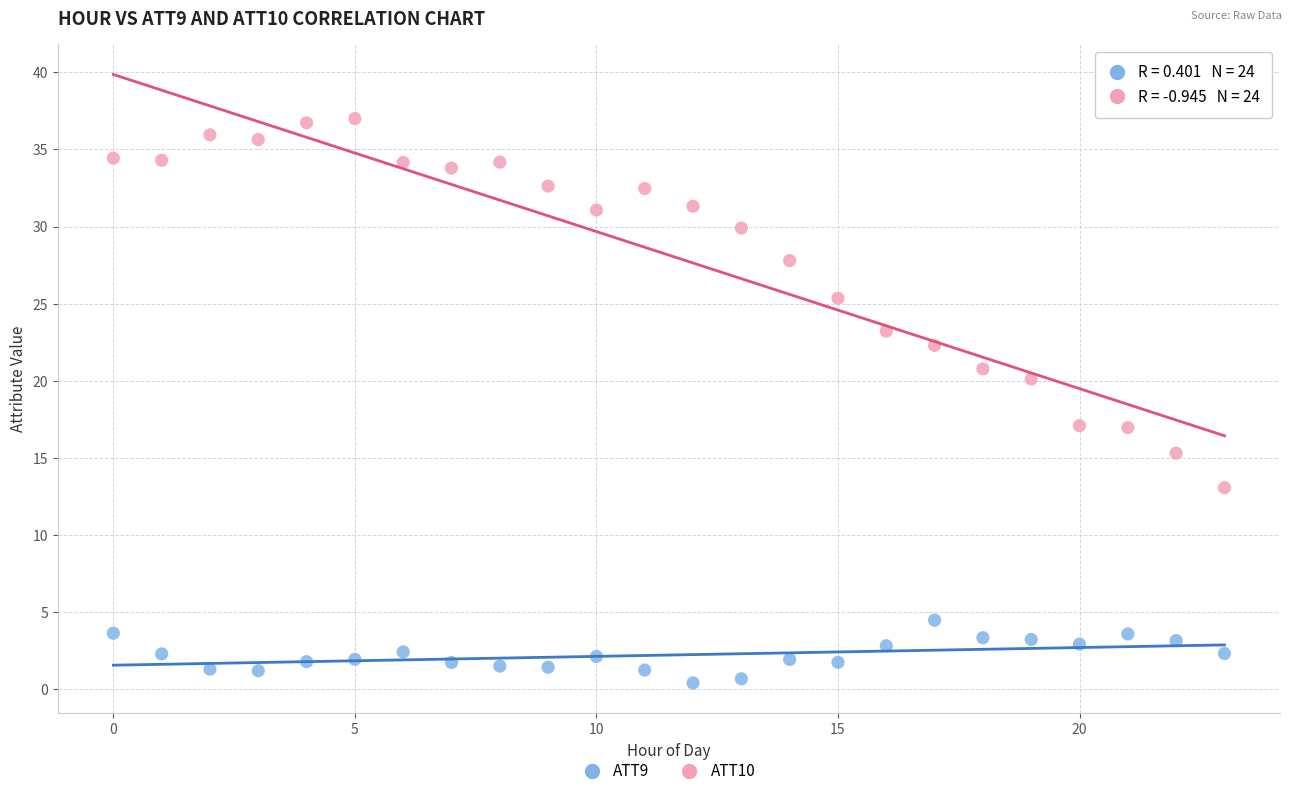

Which series reaches the maximum Y coordinate?

ATT10